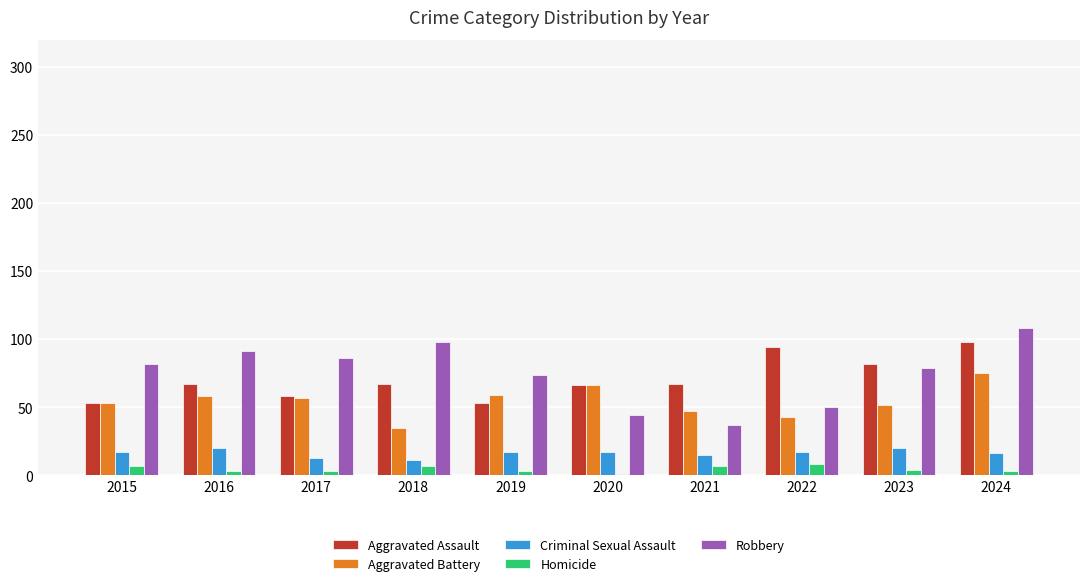

True or false: Homicide has a value of 3 at 2024.

True